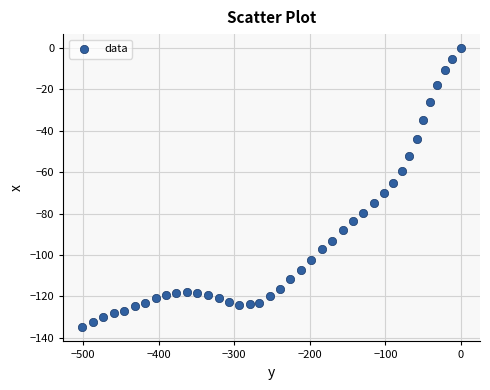

What is the range of X values (max minus min)?

501.3